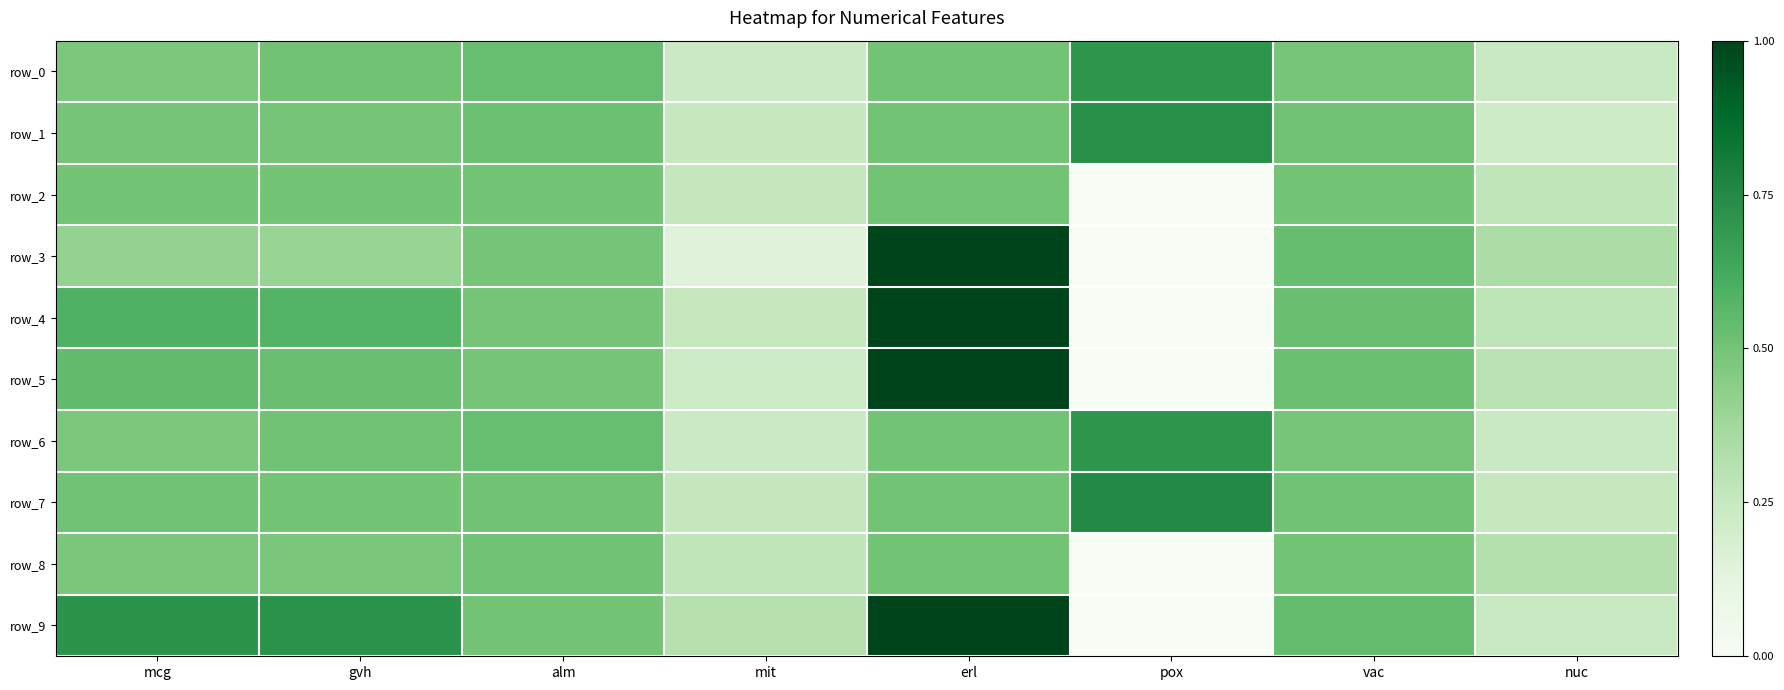

What is the sum of all row_5 values?

3.6